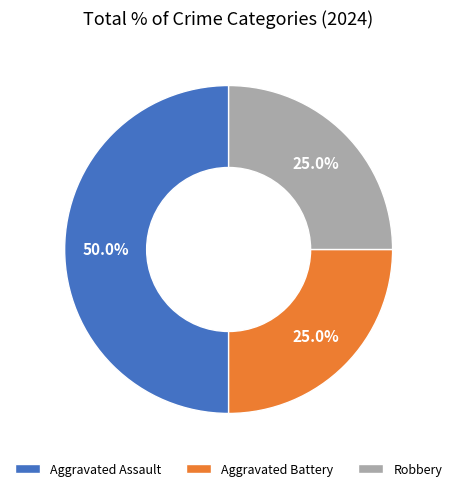

Is it true that Aggravated Assault is 39% of the pie?

False